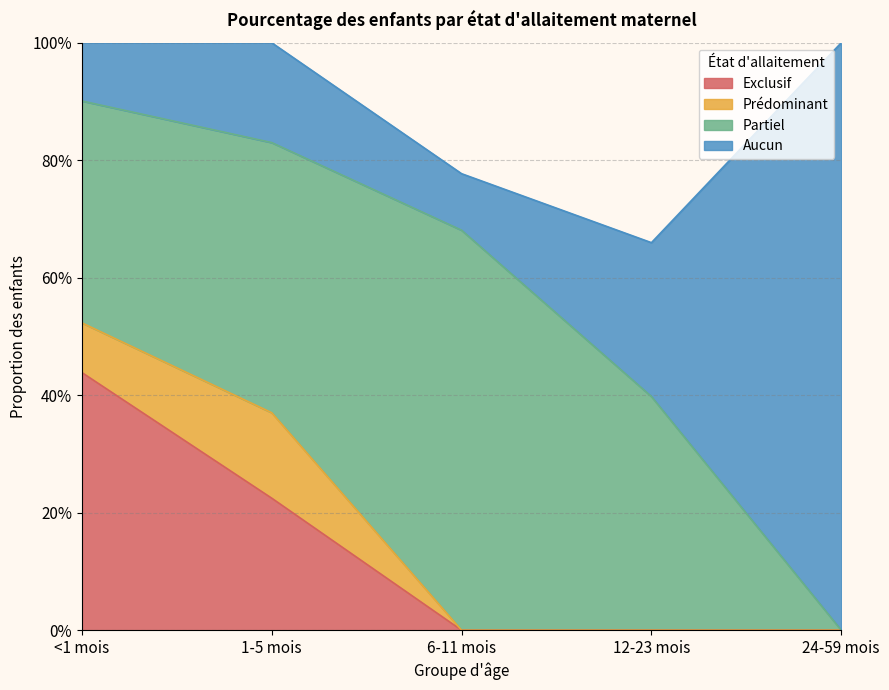

Which label corresponds to the smallest value in the chart?

6-11 mois